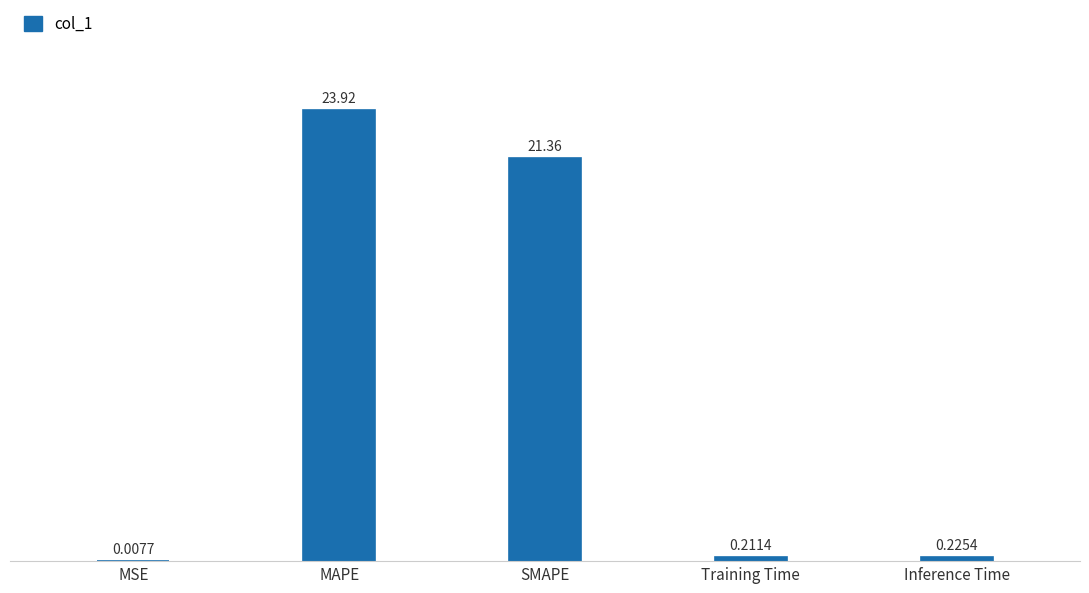

What is the change in value from MAPE to SMAPE?

-2.6